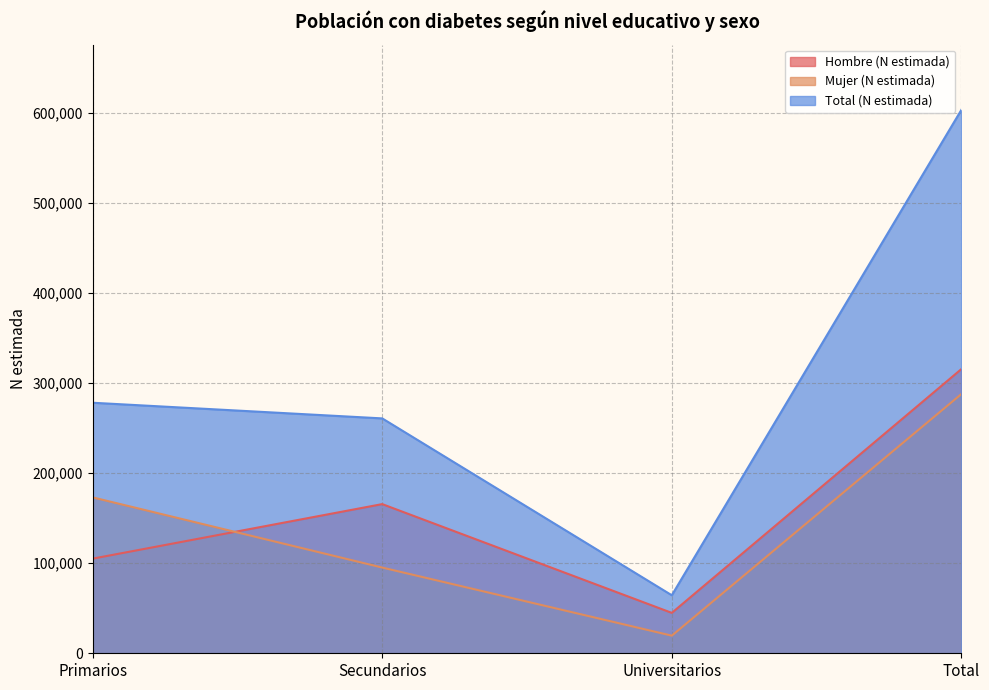

Rank the series by their maximum value, from highest to lowest.

Total (N estimada), Hombre (N estimada), Mujer (N estimada)